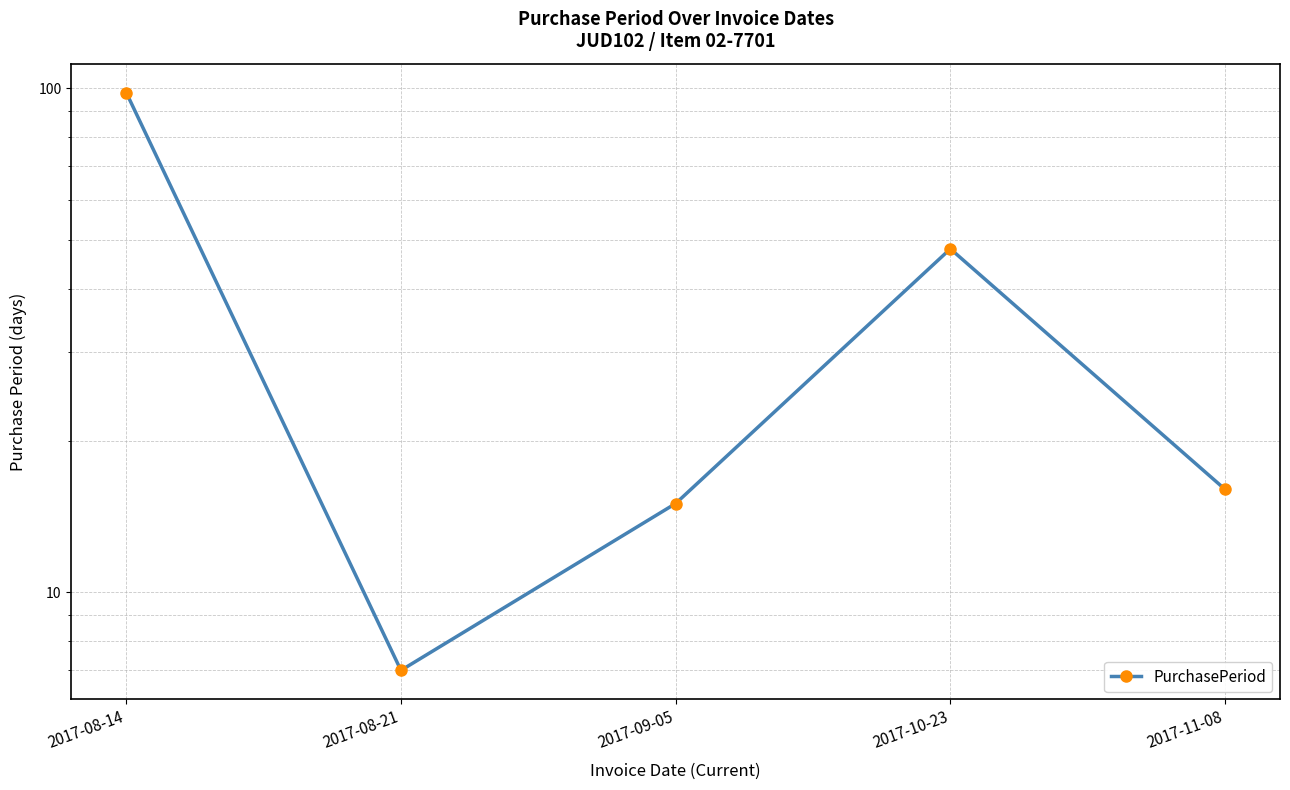

What position from the left is 2017-08-14?

1